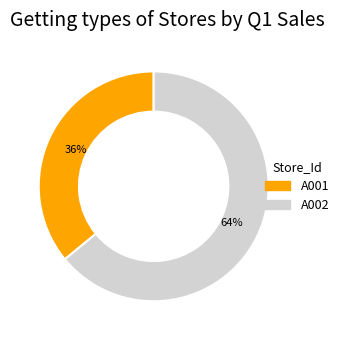

Is it true that A002 is 64% of the pie?

True